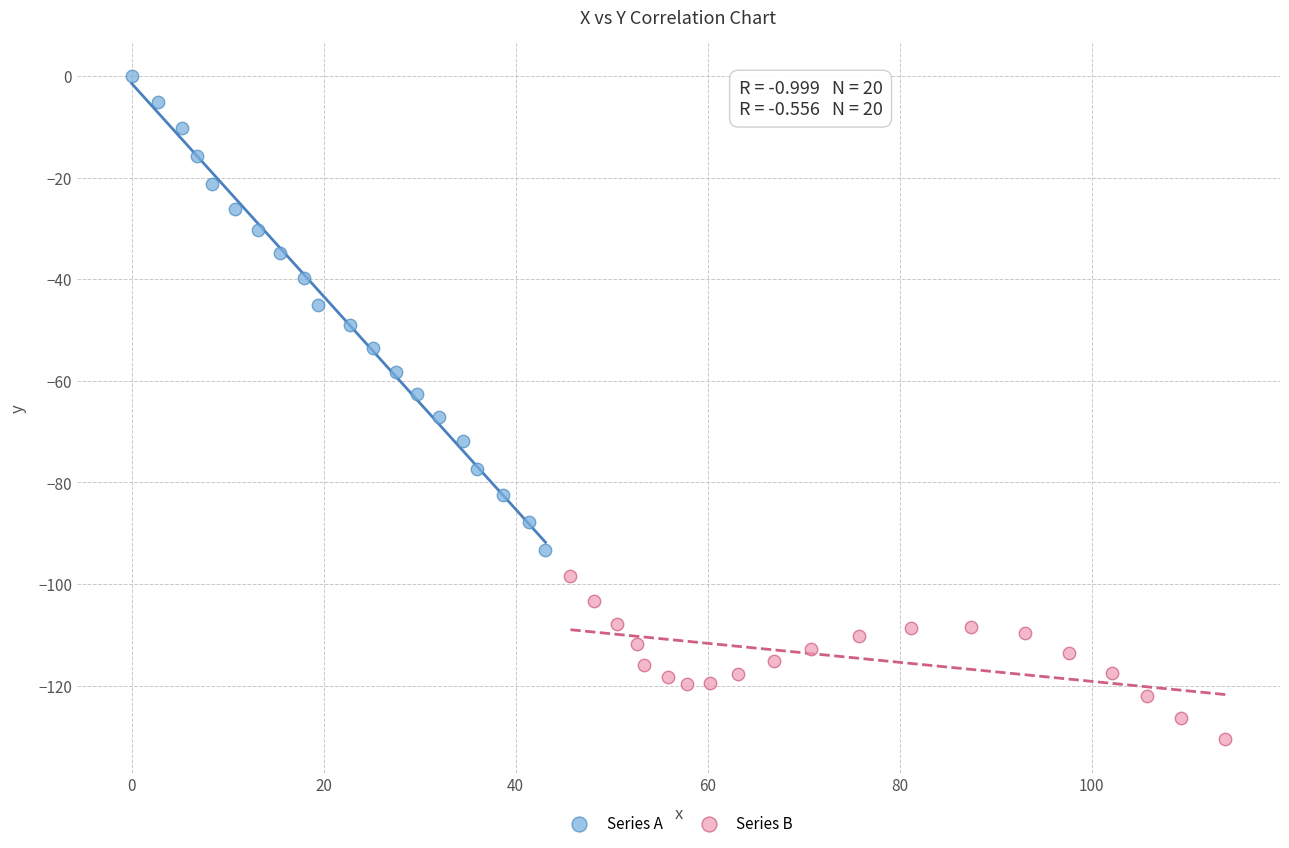

Which series reaches the minimum Y coordinate?

Series B